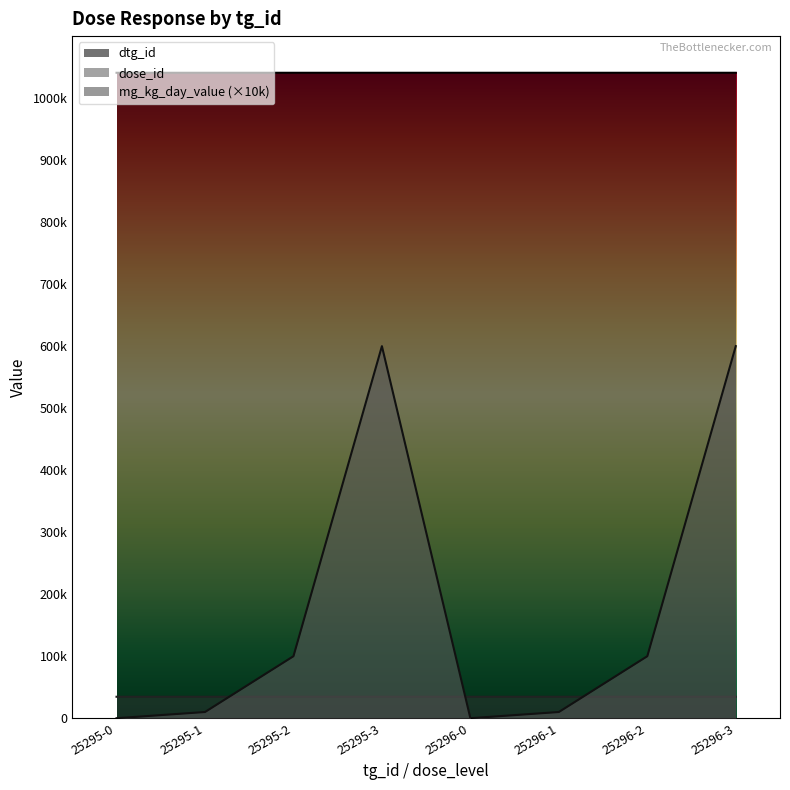

What is the spread (max minus min) of values at 25295-0?

1040867